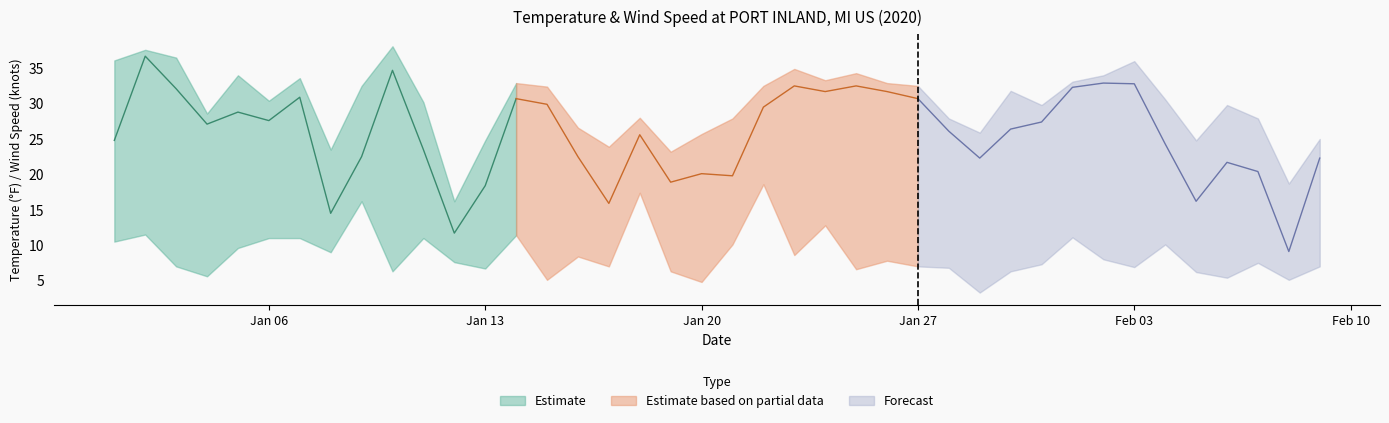

Reading left to right, transcribe all the data shown in this chart.

TEMP: 24.8	36.7	32.1	27.1	28.8	27.6	30.9	14.5	22.5	34.7	23.5	11.7	18.4	30.7	29.9	22.5	15.9	25.6	18.9	20.1	19.8	29.5	32.5	31.7	32.5	31.7	30.7	26.1	22.3	26.4	27.4	32.3	32.9	32.8	24.3	16.2	21.7	20.4	9.1	22.3
MAX: 36.1	37.6	36.5	28.6	34.0	30.4	33.6	23.5	32.5	38.1	30.2	16.2	24.8	32.9	32.4	26.6	23.9	28.0	23.2	25.7	27.9	32.5	34.9	33.3	34.3	32.9	32.5	27.9	25.9	31.8	29.8	33.1	34.0	36.0	30.6	24.8	29.8	27.9	18.7	25.0
WDSP: 10.5	11.5	7.0	5.6	9.6	11.0	11.0	9.0	16.2	6.3	11.0	7.6	6.7	11.4	5.1	8.4	7.0	17.4	6.3	4.8	10.1	18.6	8.6	12.8	6.6	7.8	7.0	6.8	3.3	6.3	7.3	11.1	8.0	6.9	10.1	6.2	5.4	7.5	5.1	7.0